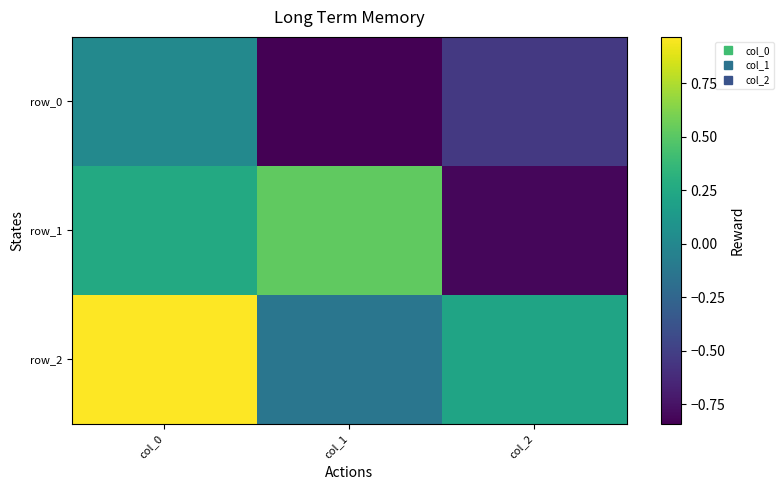

Reading right to left, transcribe all the data shown in this chart.

row_0: col_2=-0.5	col_1=-0.8	col_0=0.0
row_1: col_2=-0.8	col_1=0.5	col_0=0.3
row_2: col_2=0.2	col_1=-0.1	col_0=1.0